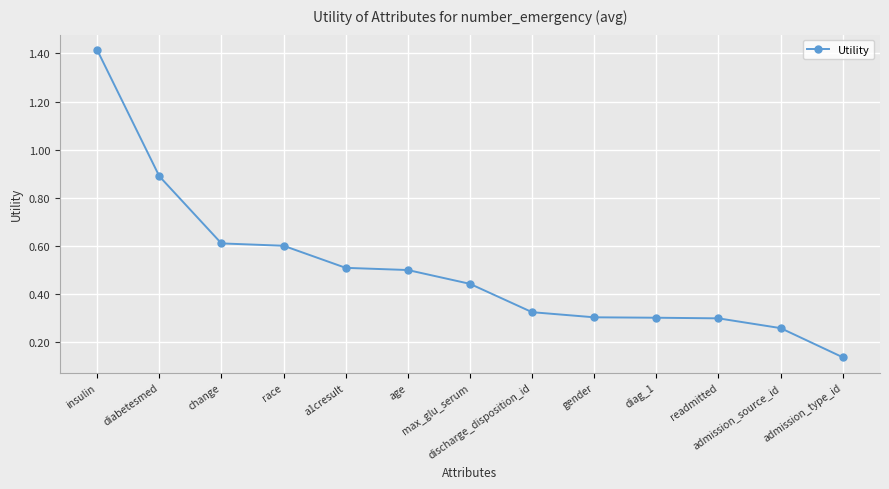

Read the value at age.

0.5